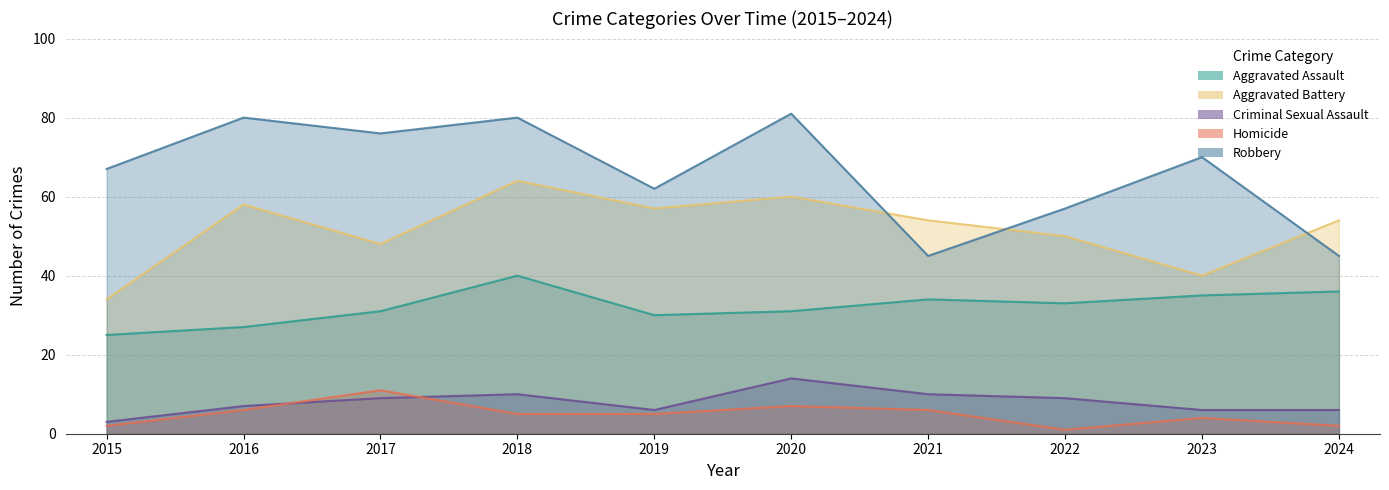

What is the greatest value displayed?

81